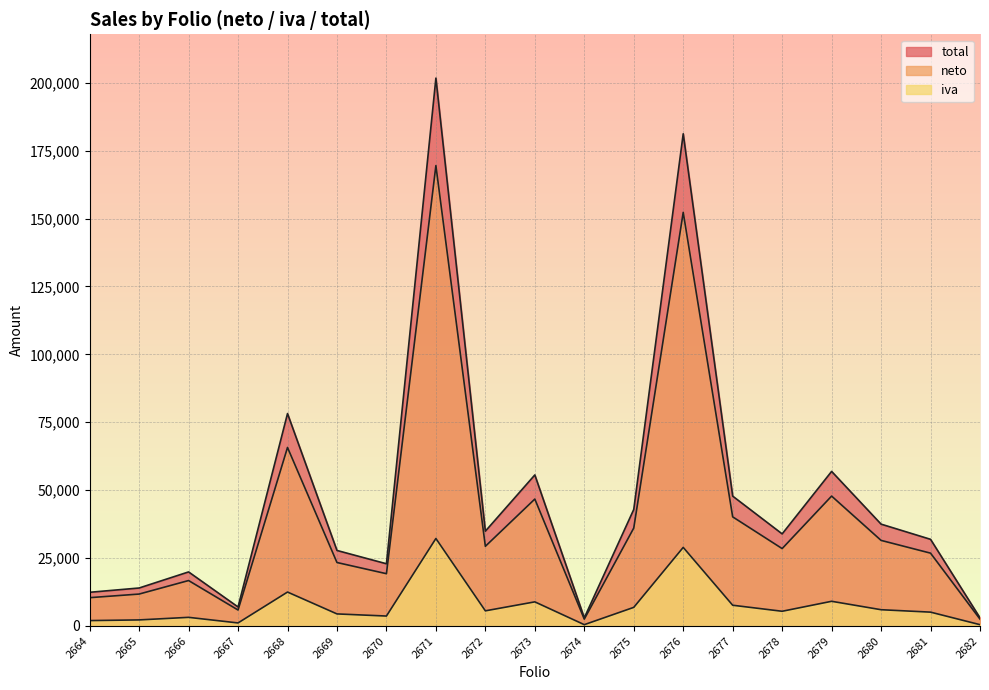

What is the difference between the maximum and second lowest values in the neto series?

166958